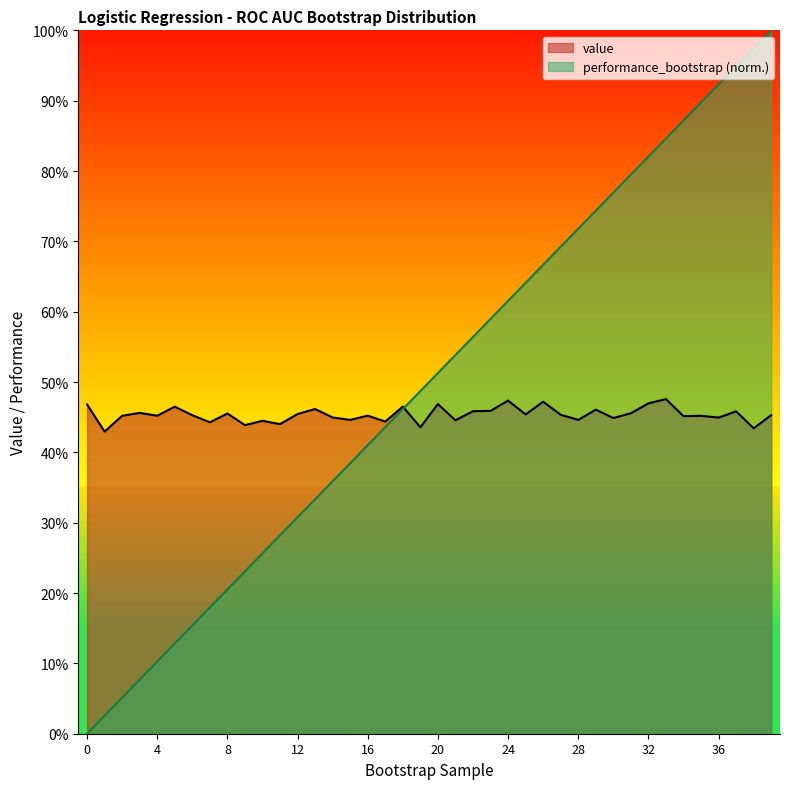

True or false: value and performance_bootstrap cross at least once.

True